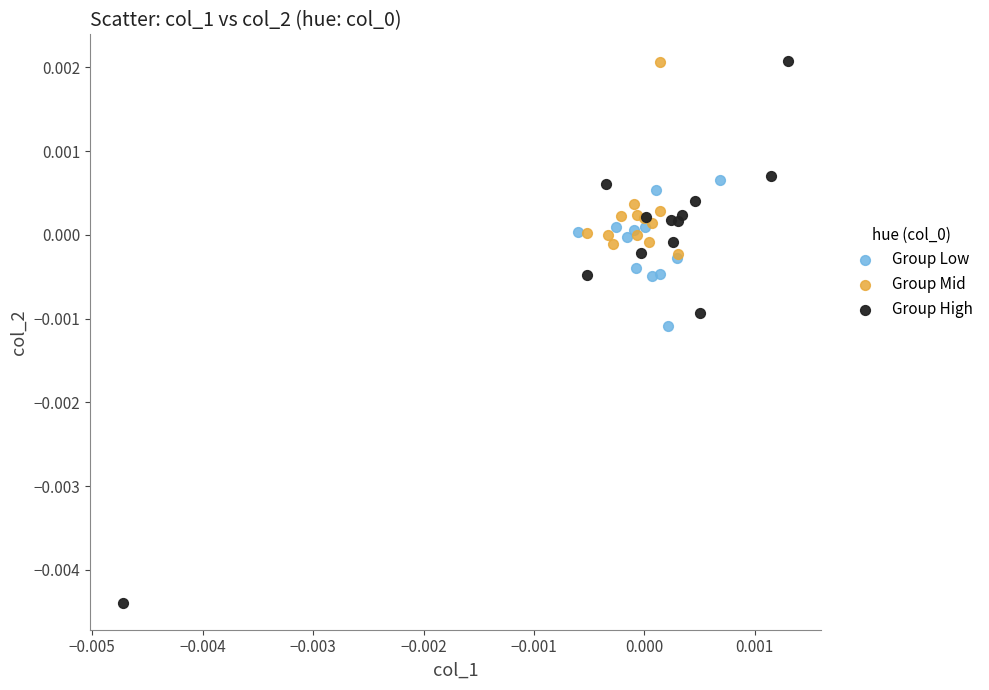

What are all the series names shown in the legend?

Group Low, Group Mid, Group High